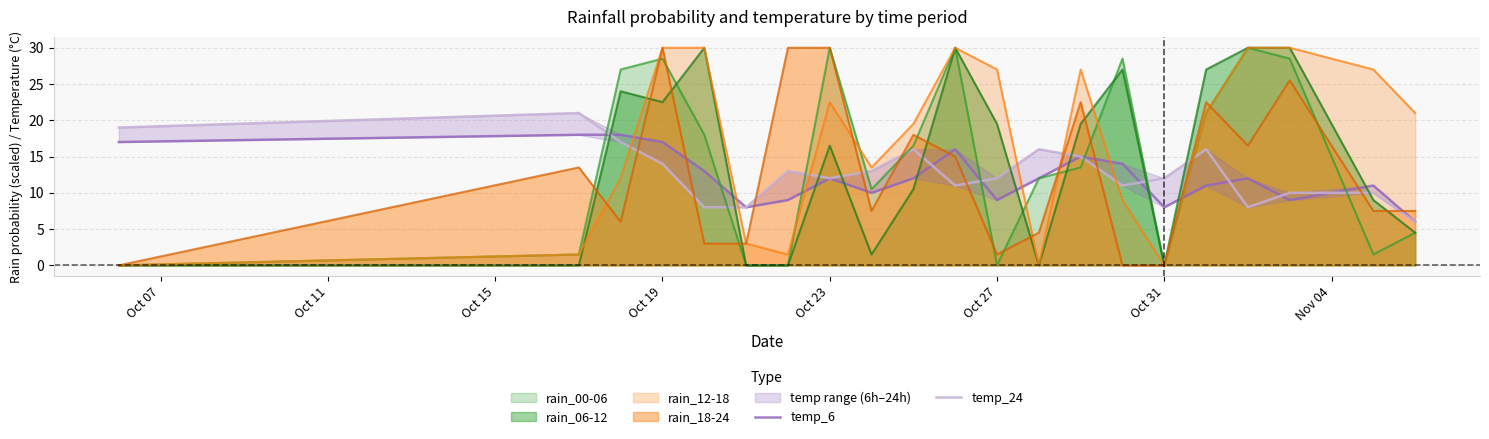

What is the maximum value for rain_00-06?

30.0